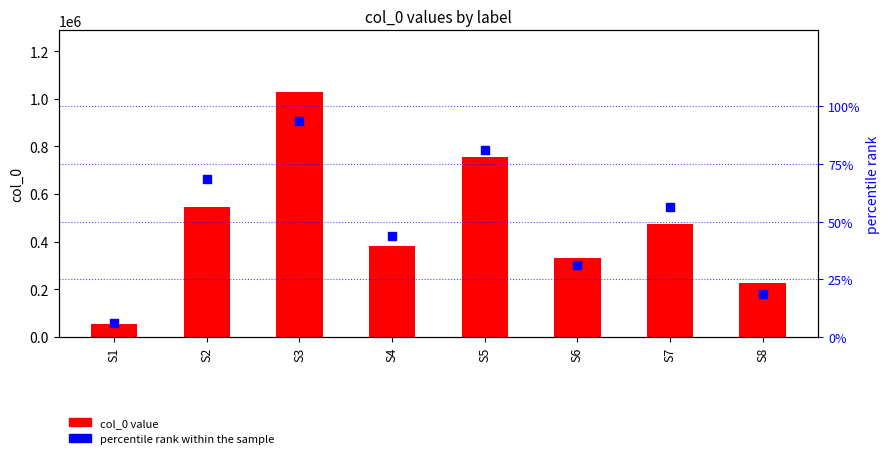

What is the total value across all series at S3?

1029473.8